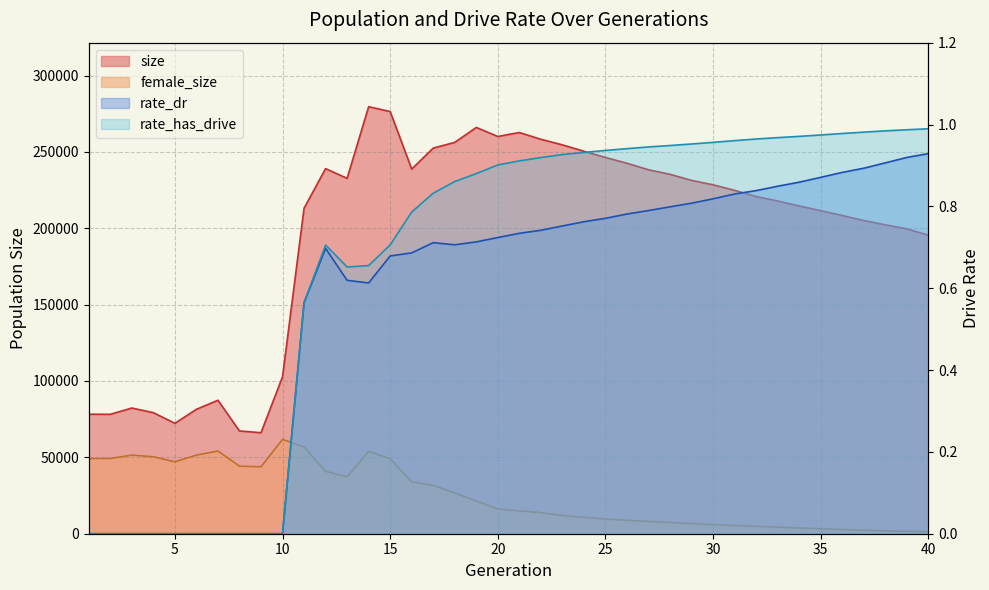

In size, how many points are higher than both neighbors (excluding endpoints)?

6